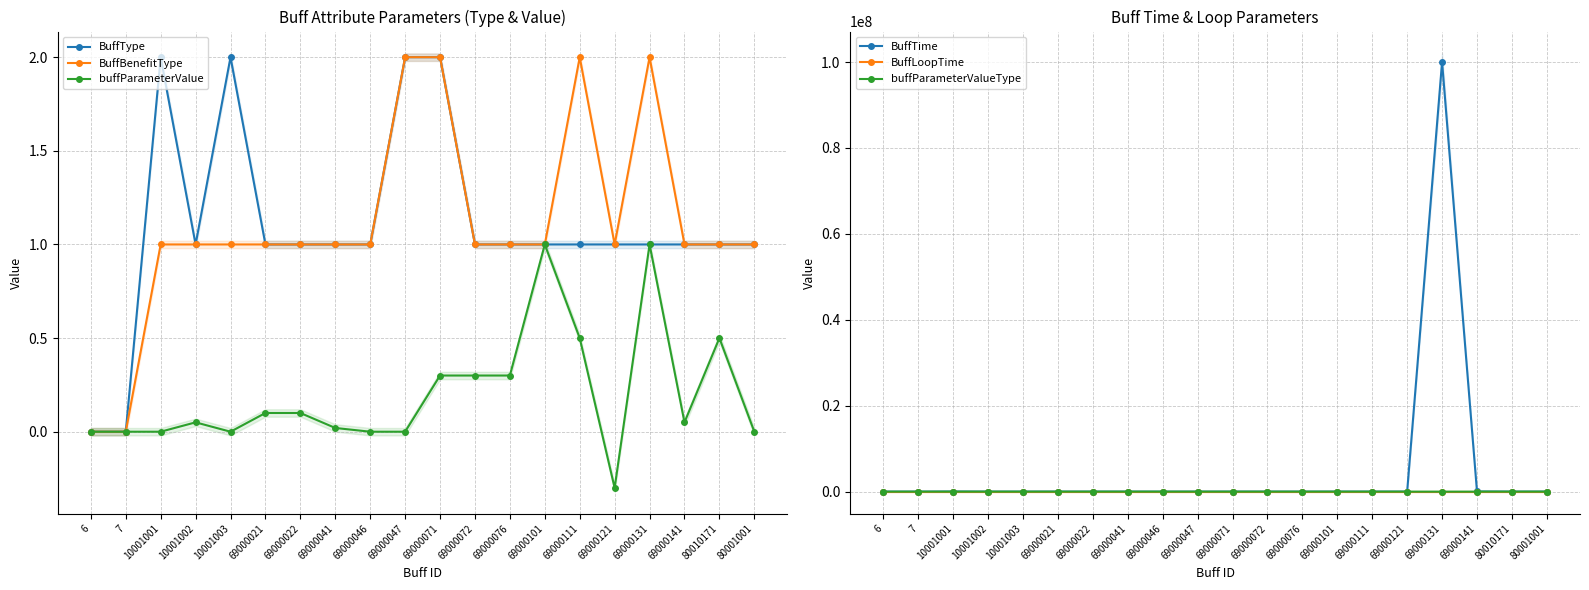

How many data points does each series have?

20